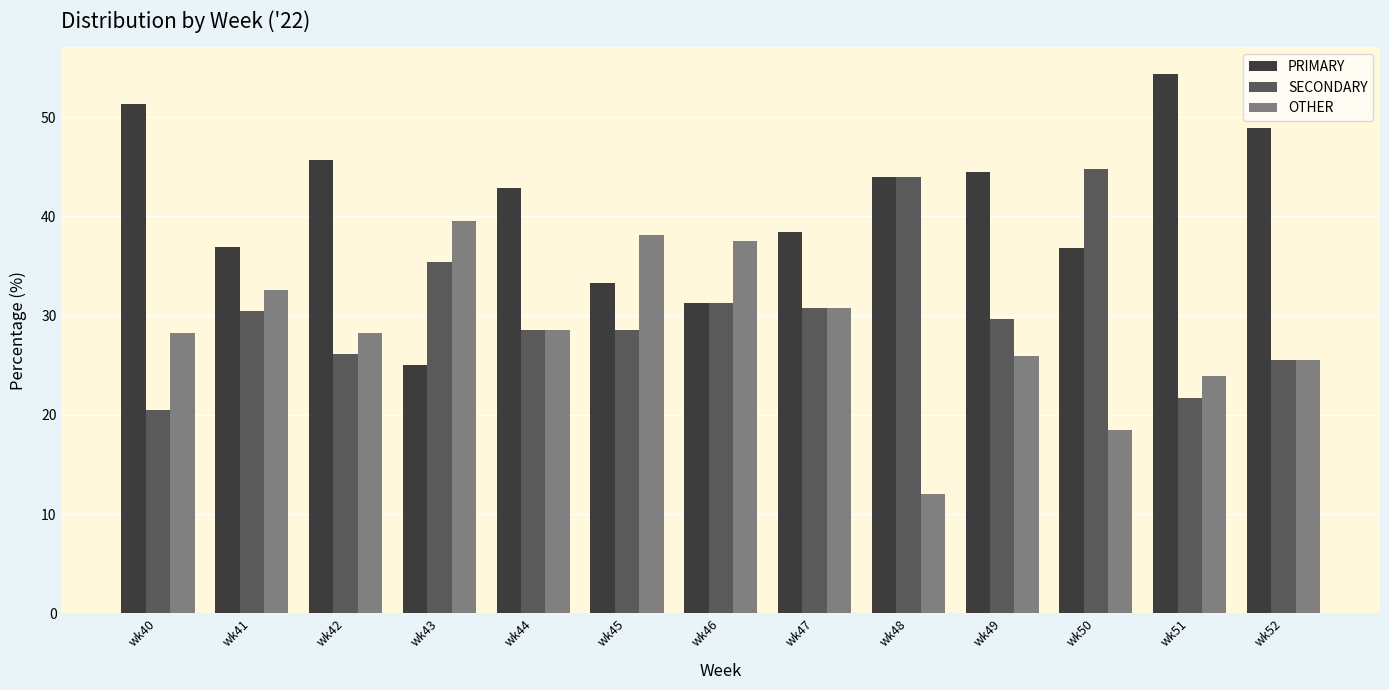

Which series changed the most between wk40 and wk50?

SECONDARY